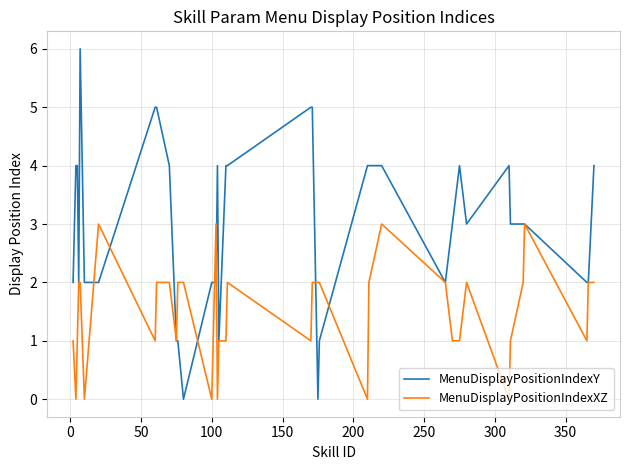

Rank the series by their average value, from lowest to highest.

MenuDisplayPositionIndexXZ, MenuDisplayPositionIndexY